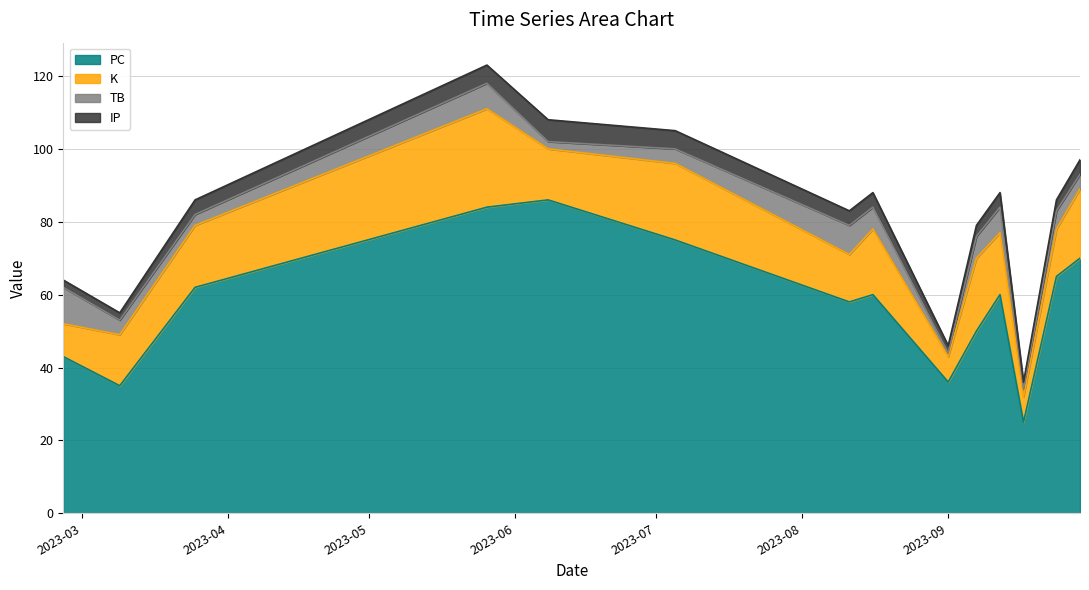

Which category has the lowest value in the PC series?

2023-09-17